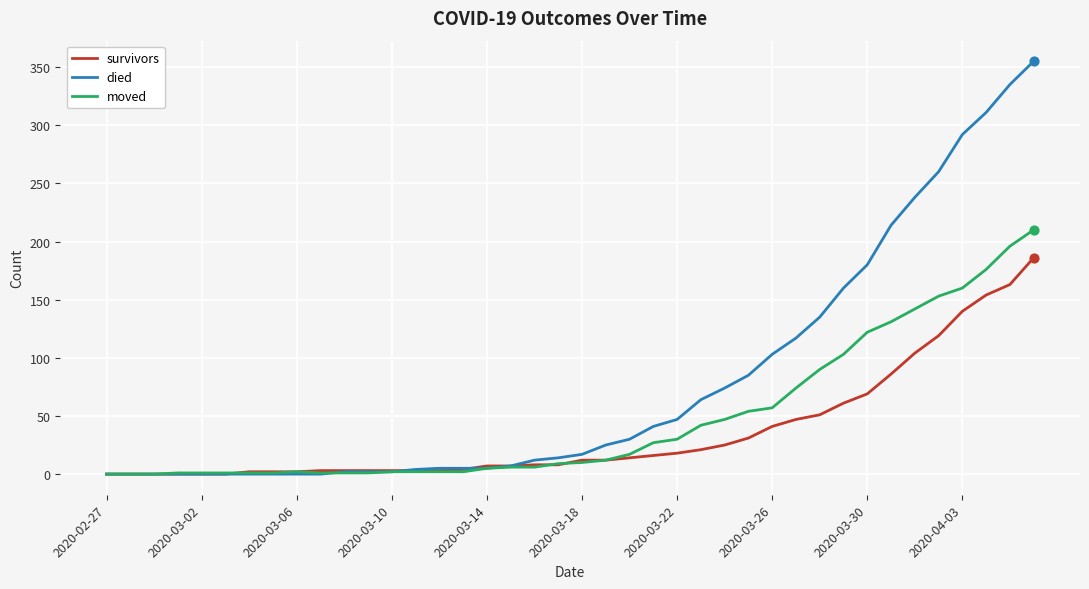

Which series has the largest total across all categories?

died